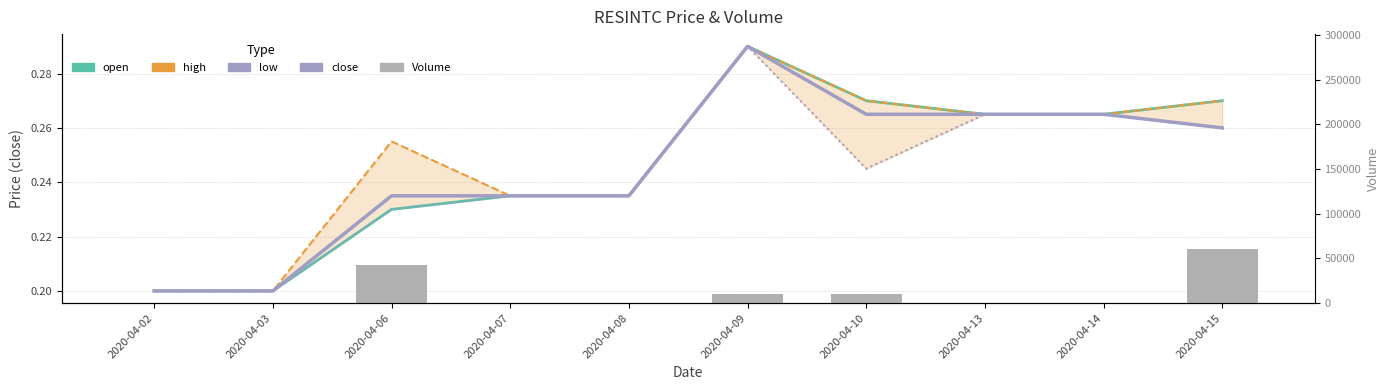

What are all the series names shown in the legend?

open, high, low, close, Volume